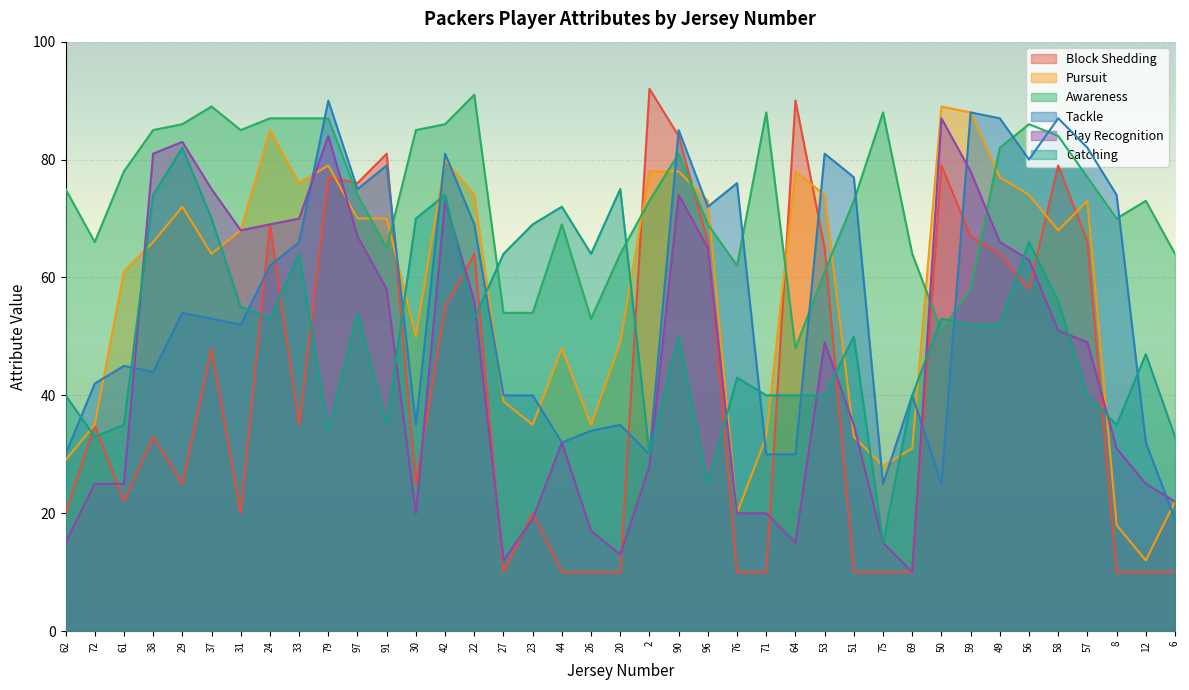

Which category has the lowest value in the Awareness series?

64